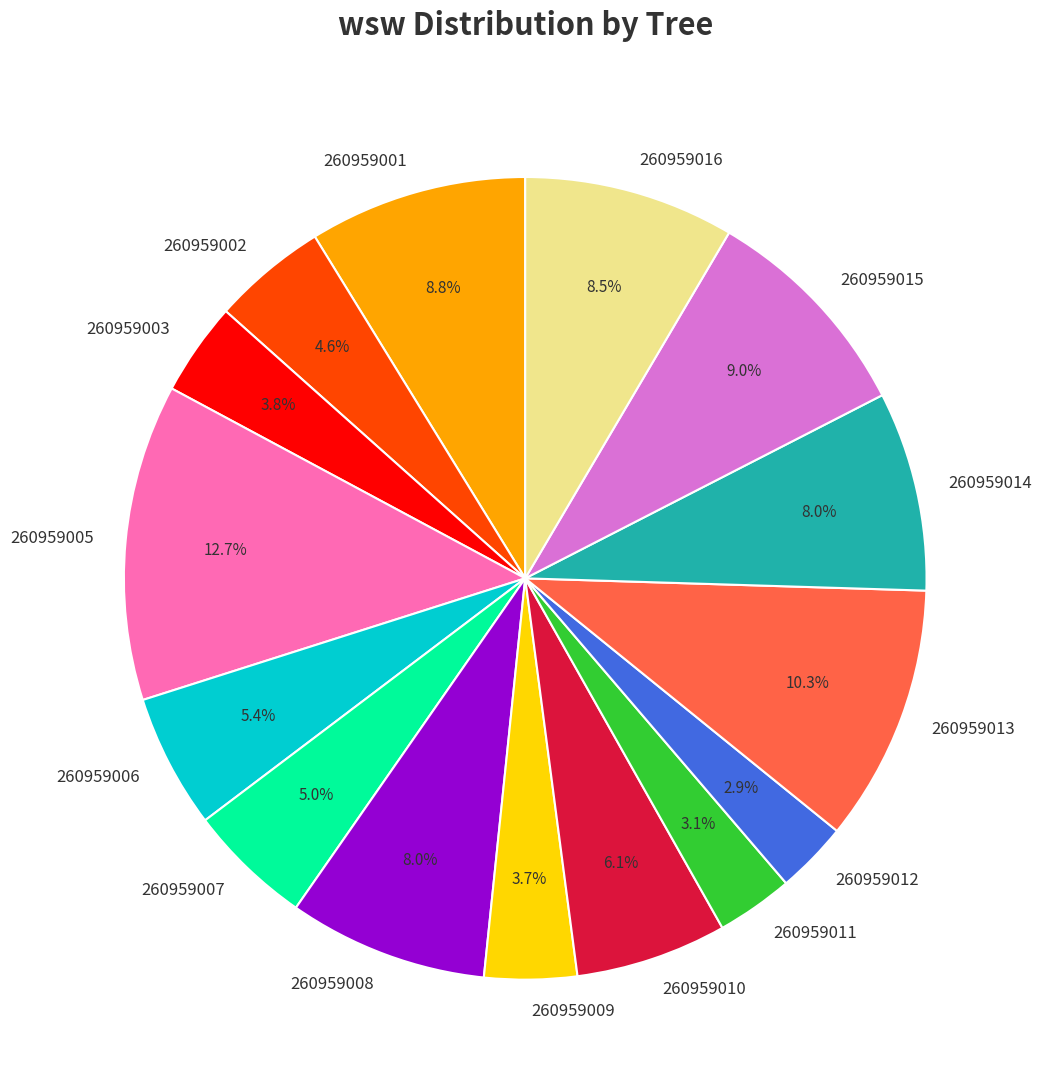

Which slice is the largest?

260959005